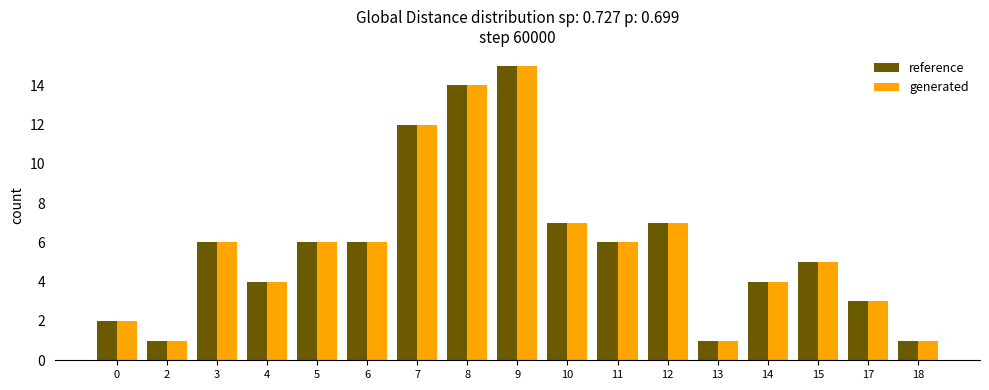

What is the difference between the second highest and minimum values in the reference series?

13